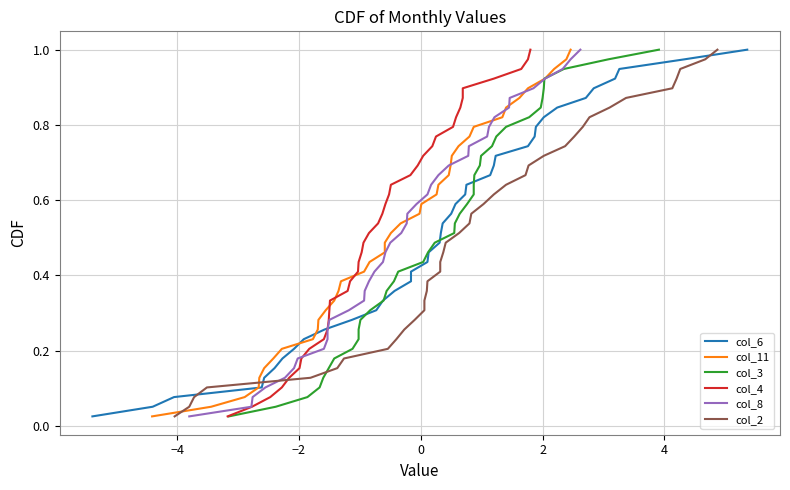

How many lines are shown in the chart?

6